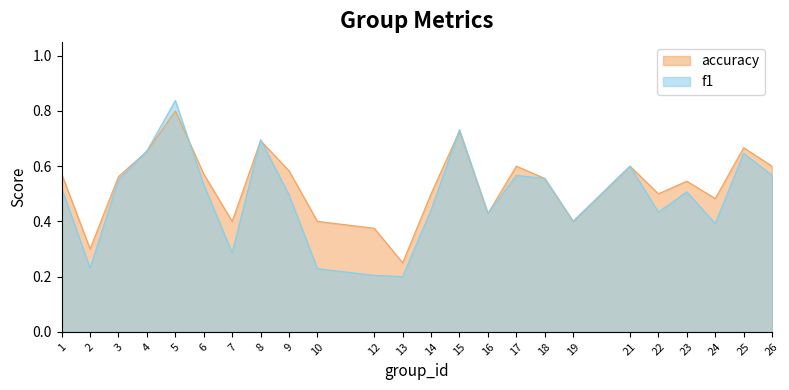

True or false: accuracy and f1 intersect in this chart.

True